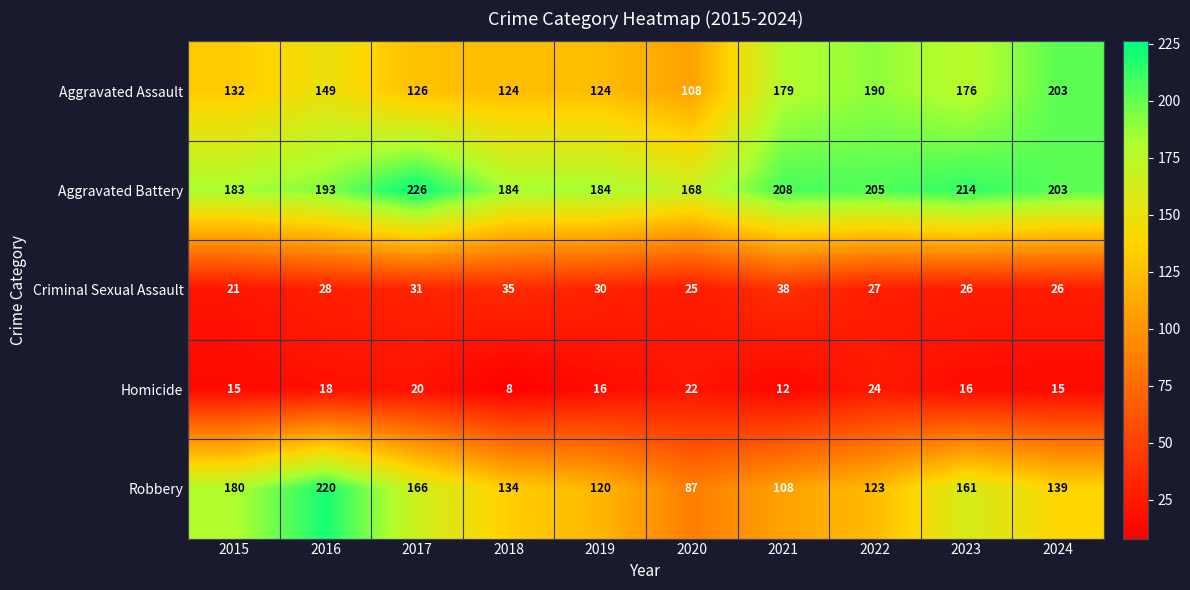

Which series has the widest spread of values?

Robbery